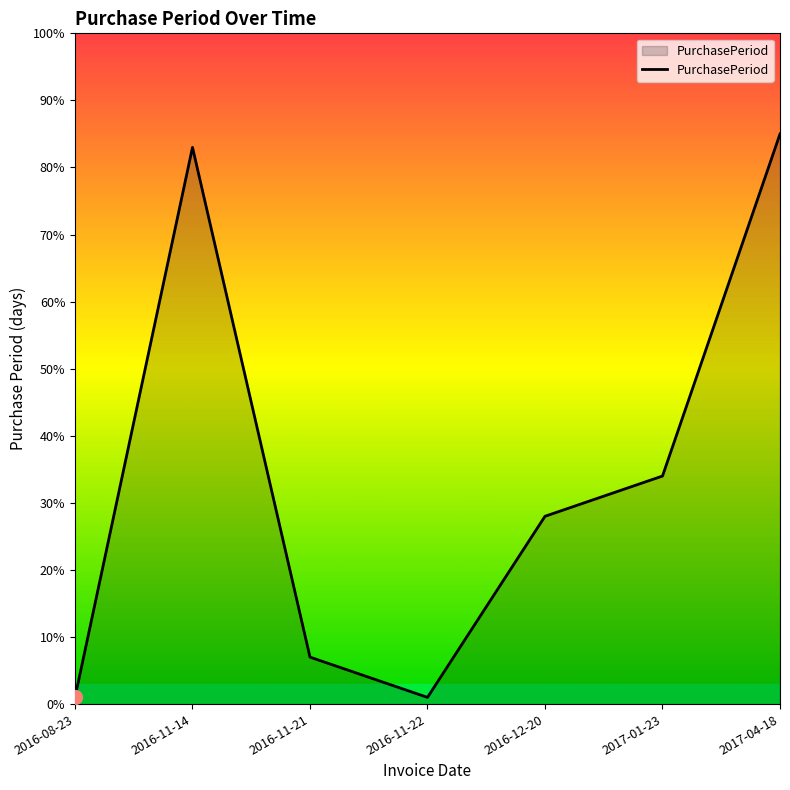

How many interior local peaks (higher than both neighbors) does the data have?

1